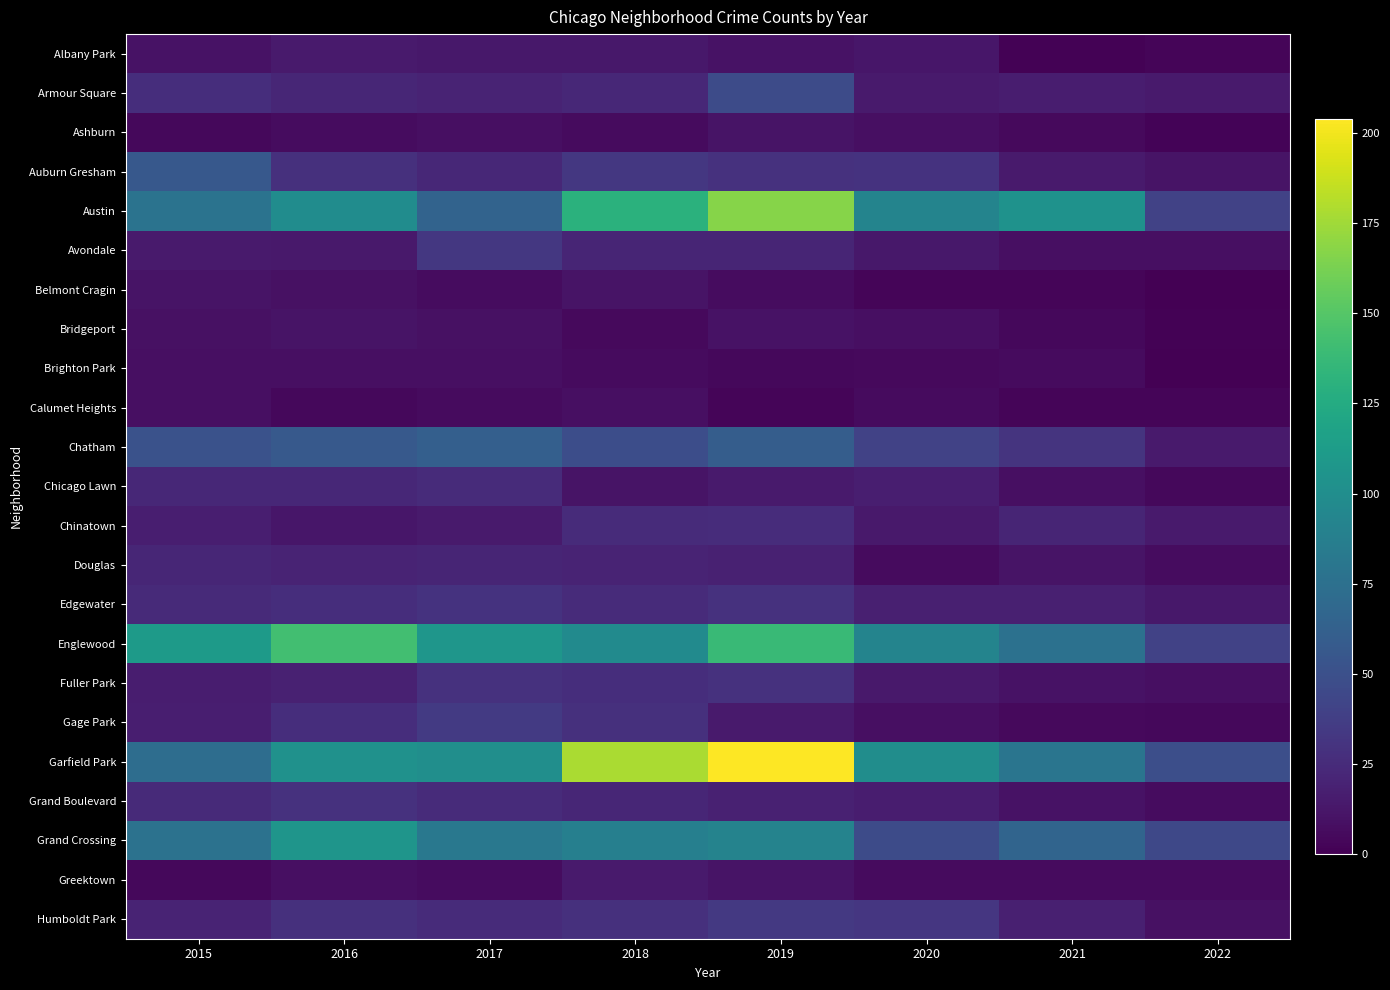

What is the total value across all series at 2022?

304